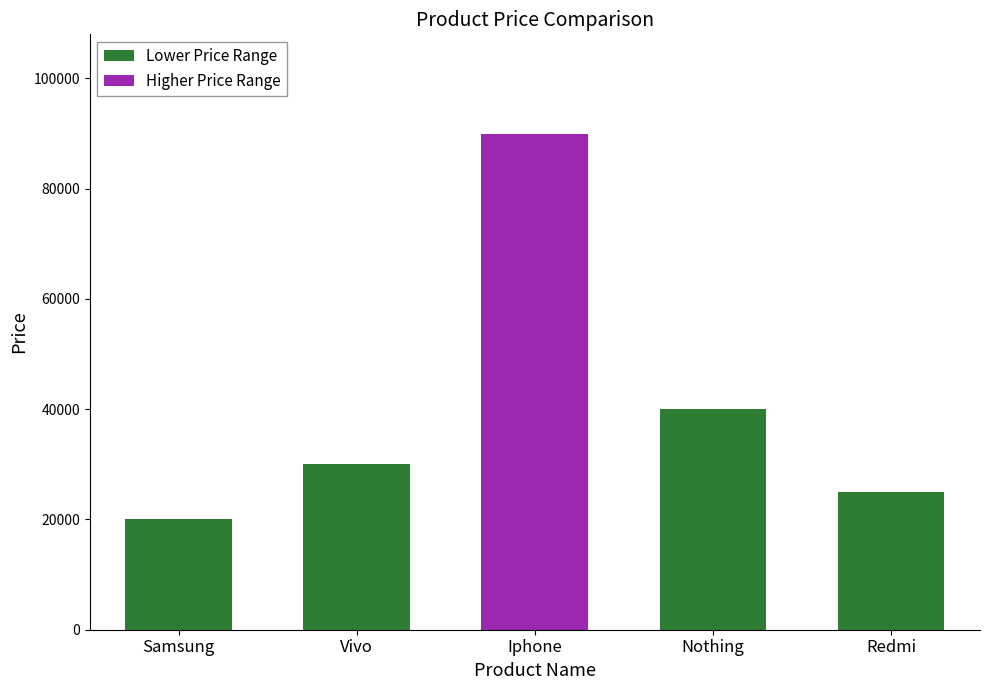

Rank the categories by value from highest to lowest.

Iphone, Nothing, Vivo, Redmi, Samsung